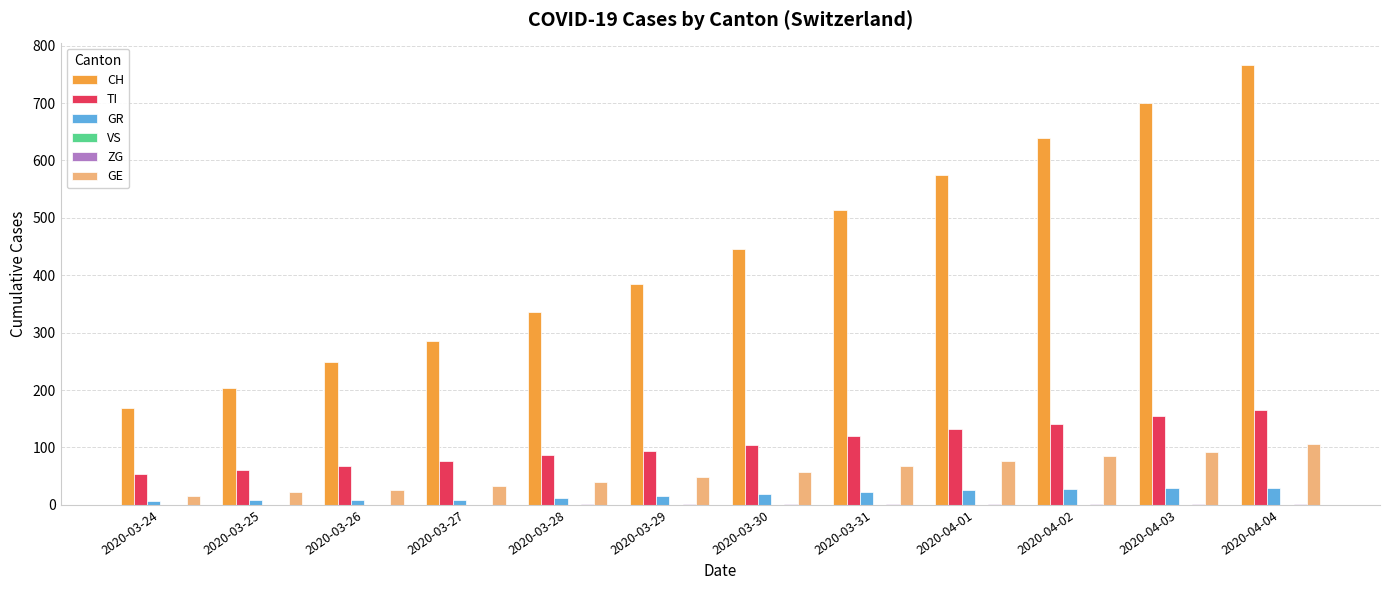

Is it true that TI equals 60 at 2020-03-25?

True